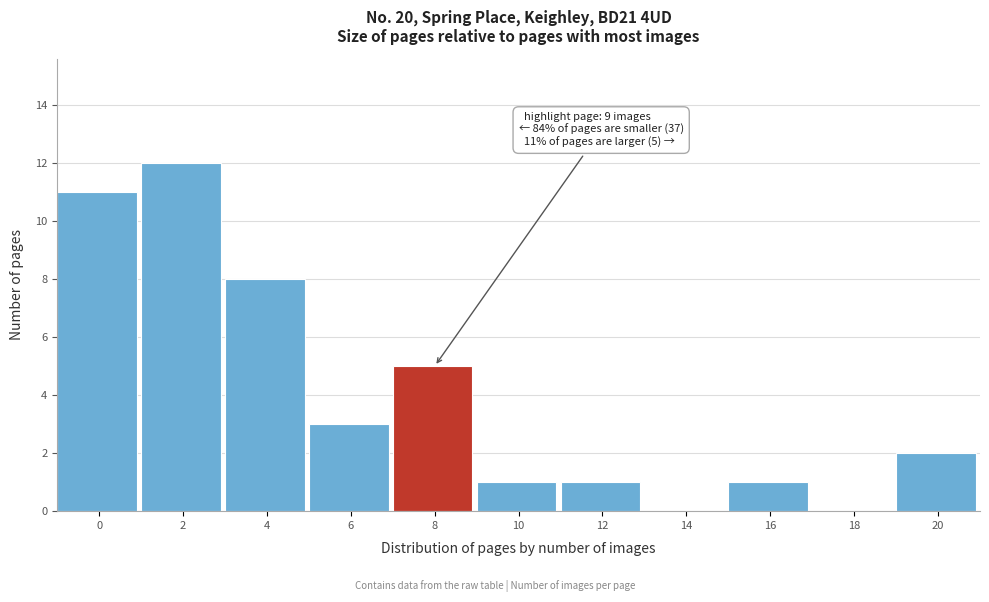

Reading left to right, extract all data points from this chart.

0=11	2=12	4=8	6=3	8=5	10=1	12=1	14=0	16=1	18=0	20=2